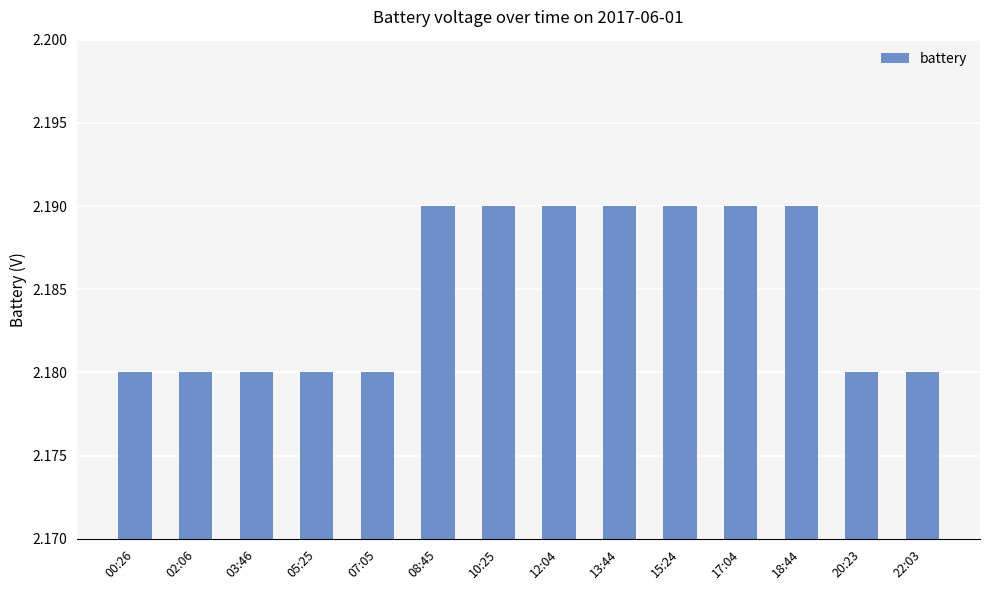

What position from the right is 03:46?

12